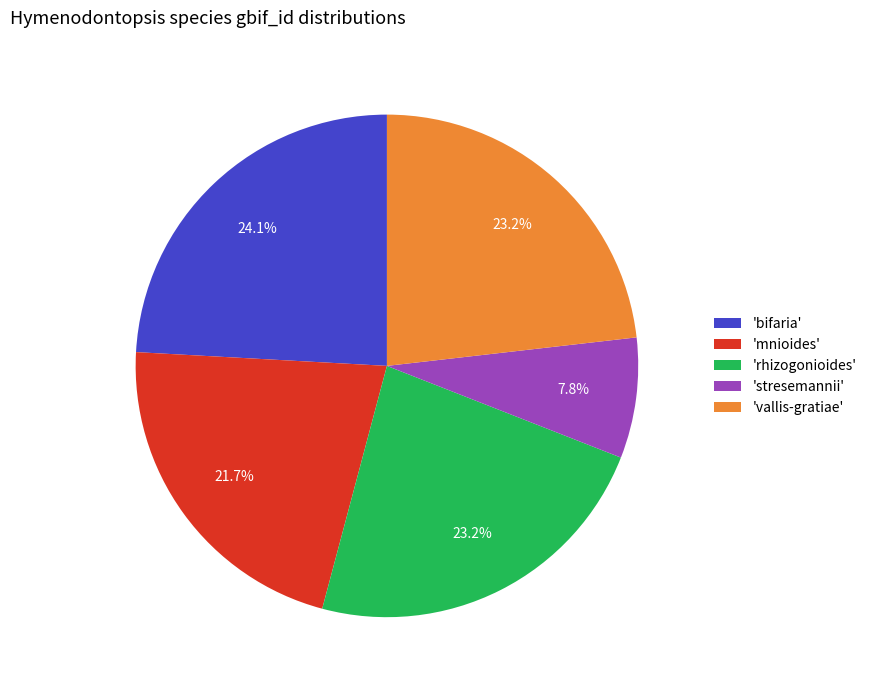

Combined, what portion of the pie is 'stresemannii' and 'bifaria'?

31.9%